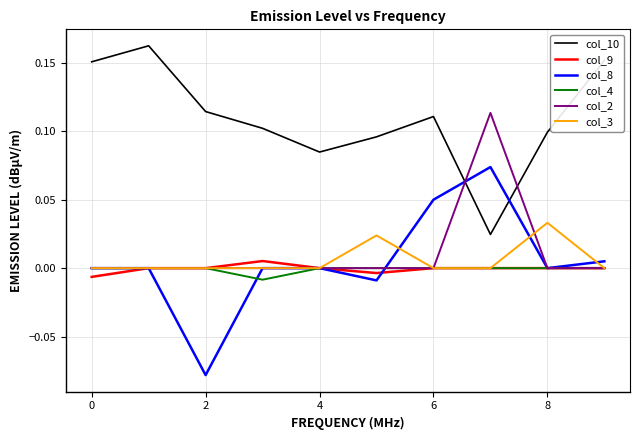

Which series has the largest total across all categories?

col_10